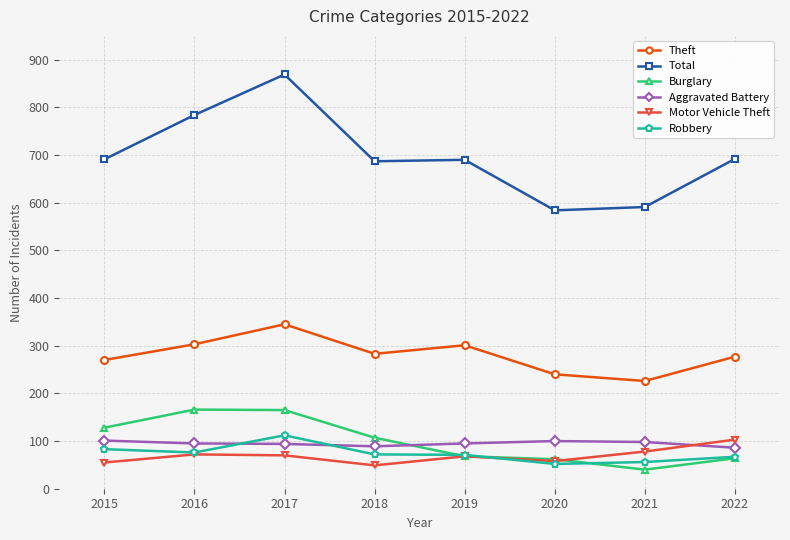

The value of Theft at 2018 is 494. True or false?

False